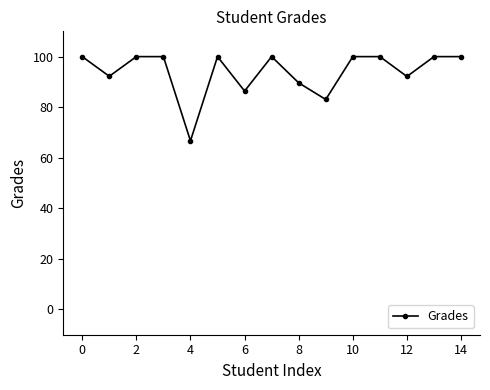

What is the average value?

94.0